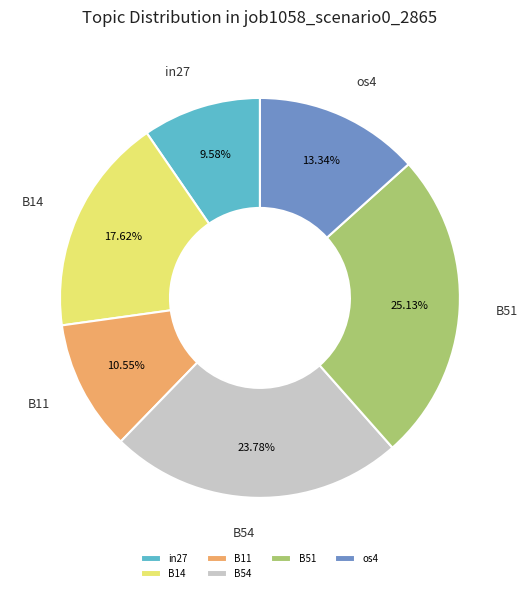

The B11 slice represents 25% of the pie. True or false?

False